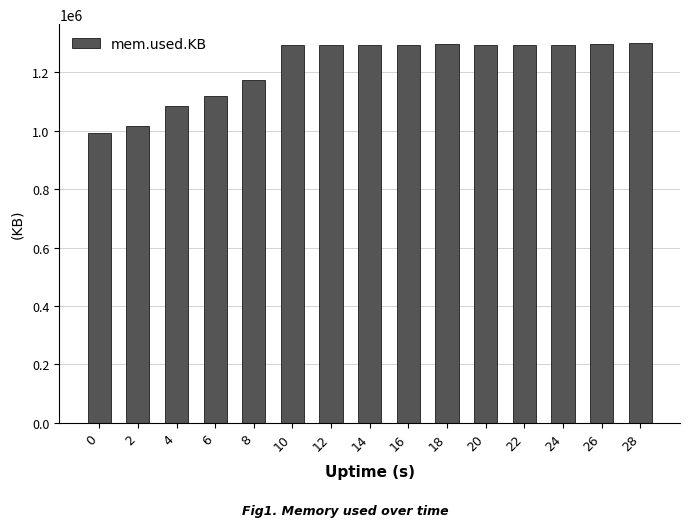

What is the change in value from 2 to 26?

+279796